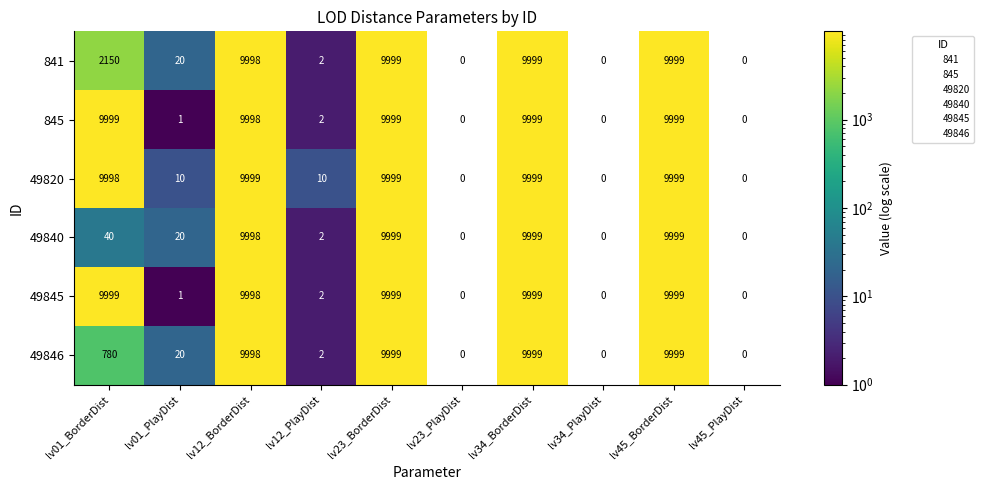

At which label is 845 closest to 4999?

lv12_PlayDist